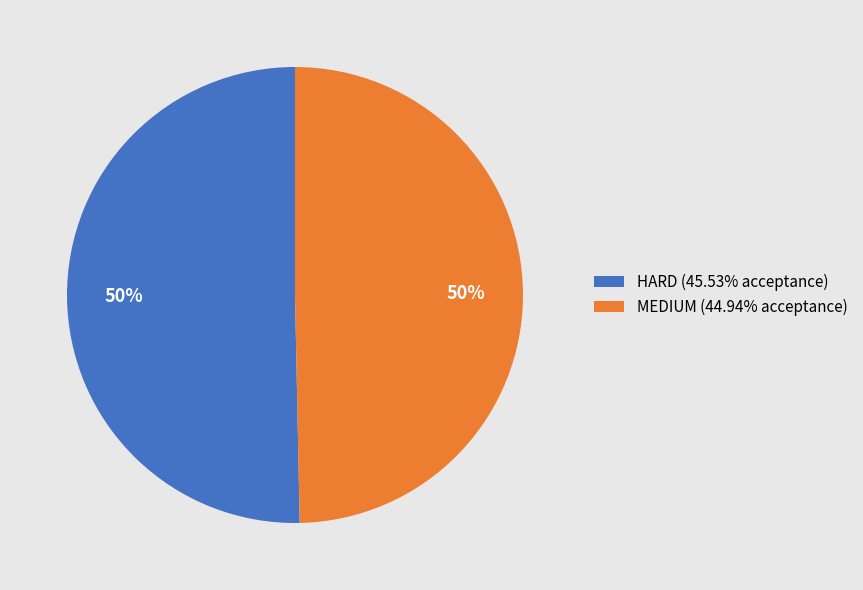

To the nearest percent, what portion does MEDIUM represent?

50%